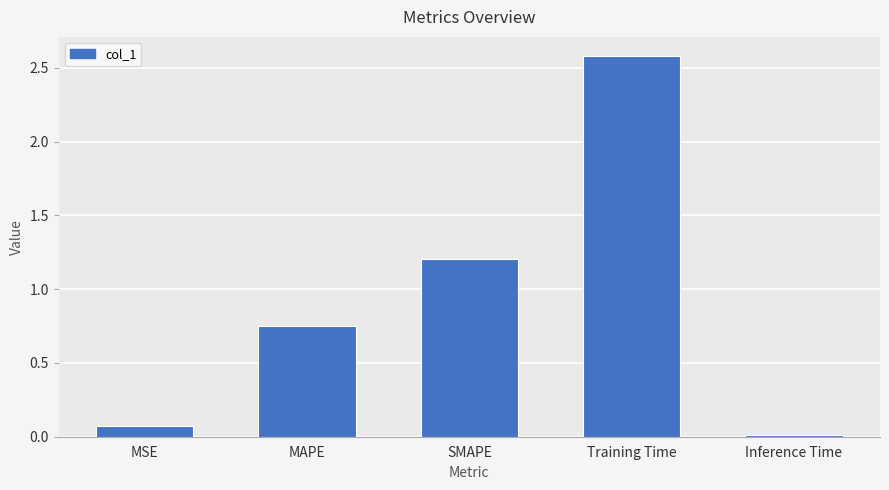

List the labels in order of value, largest first.

Training Time, SMAPE, MAPE, MSE, Inference Time